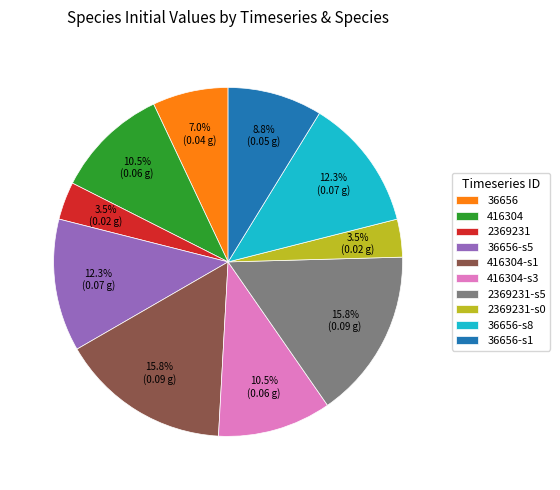

To the nearest percent, what is the difference between the largest and smallest slice percentages?

12%